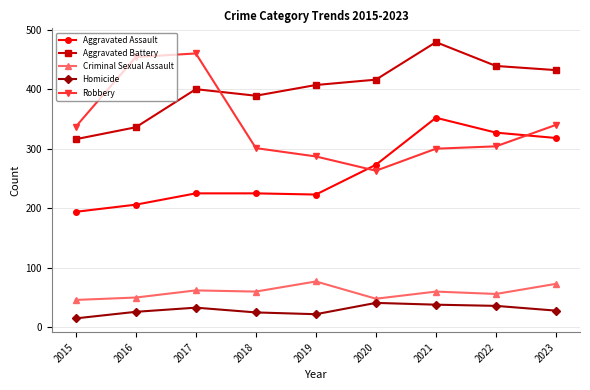

What is the approximate value of Aggravated Assault at 2017?

225